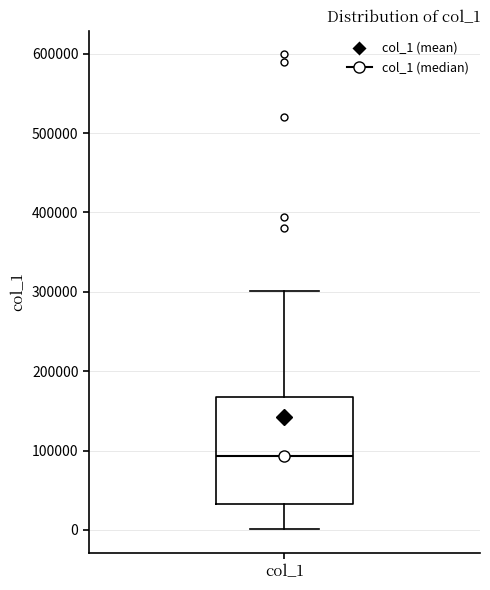

Read this box plot against the y-axis: the position of the median line, the range covered by the box, and the ends of both whiskers. The values are not printed on the chart, so give them approximately, as read against the axis.

median 90000, box 30000 to 170000, whiskers 0 to 300000